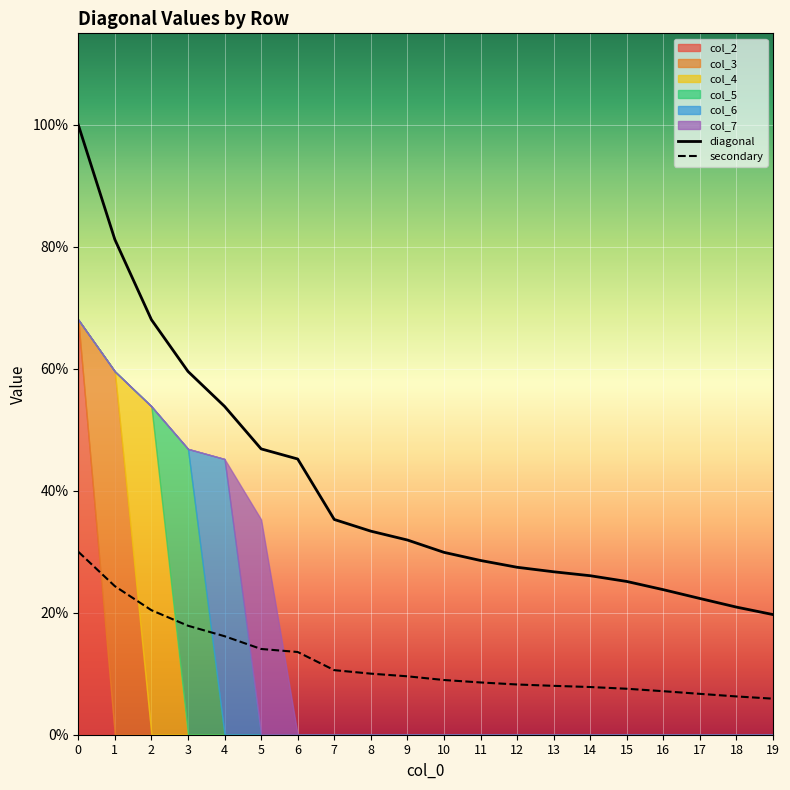

At which label is secondary closest to 0?

19